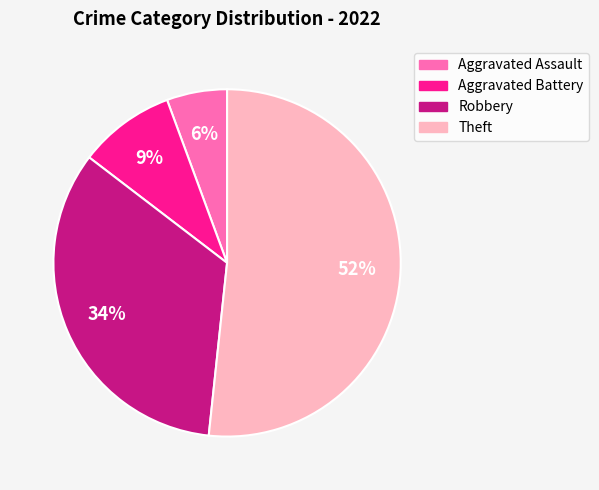

How many slices are in this pie chart?

4